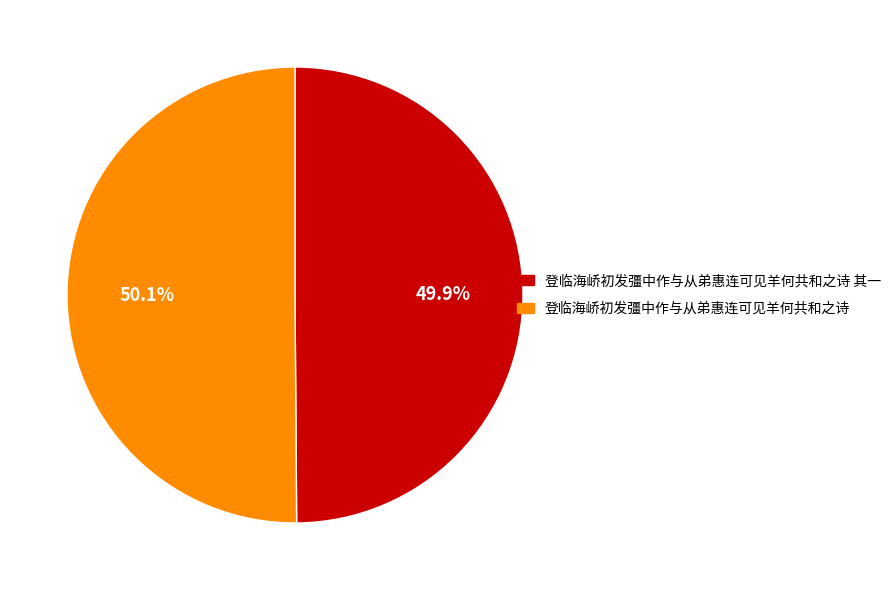

Does any single category account for the majority?

Yes